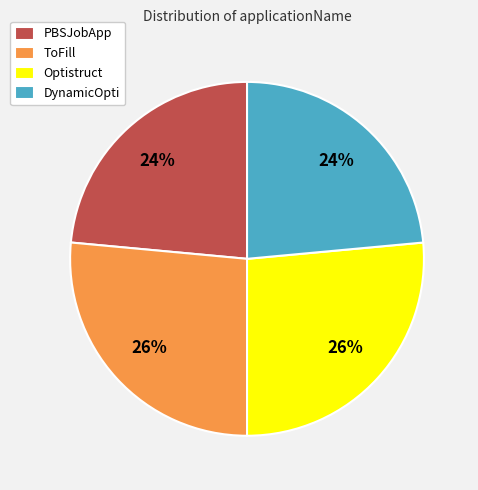

To the nearest percent, what is the combined percentage of PBSJobApp and ToFill?

50%